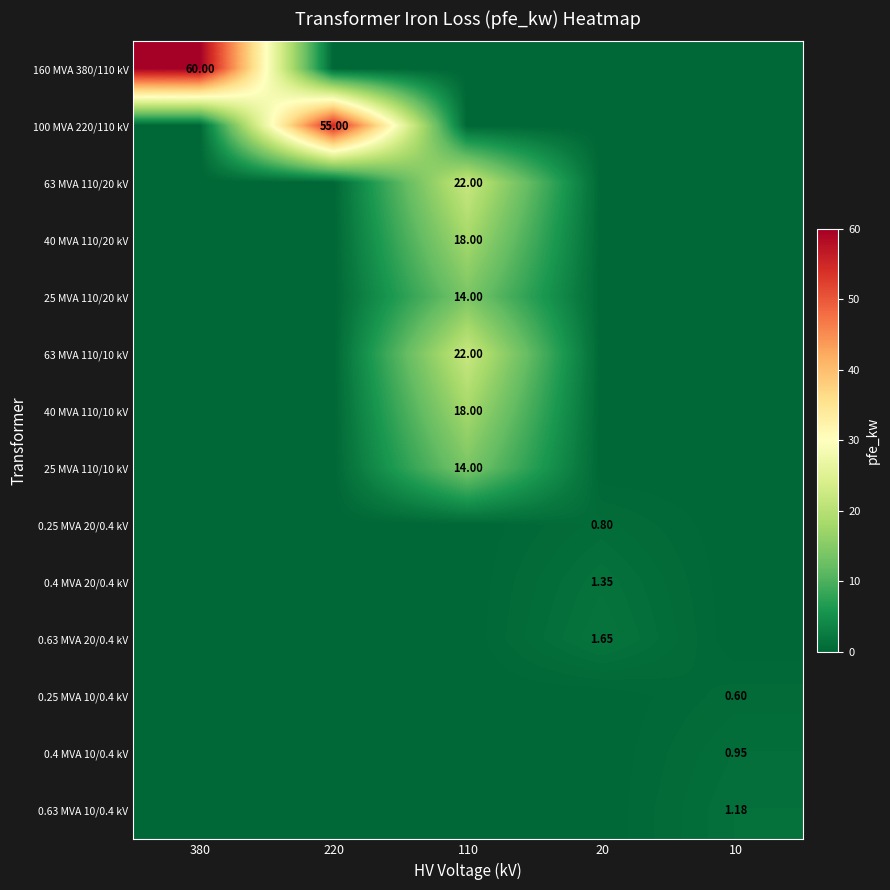

How many distinct data groups are displayed?

14